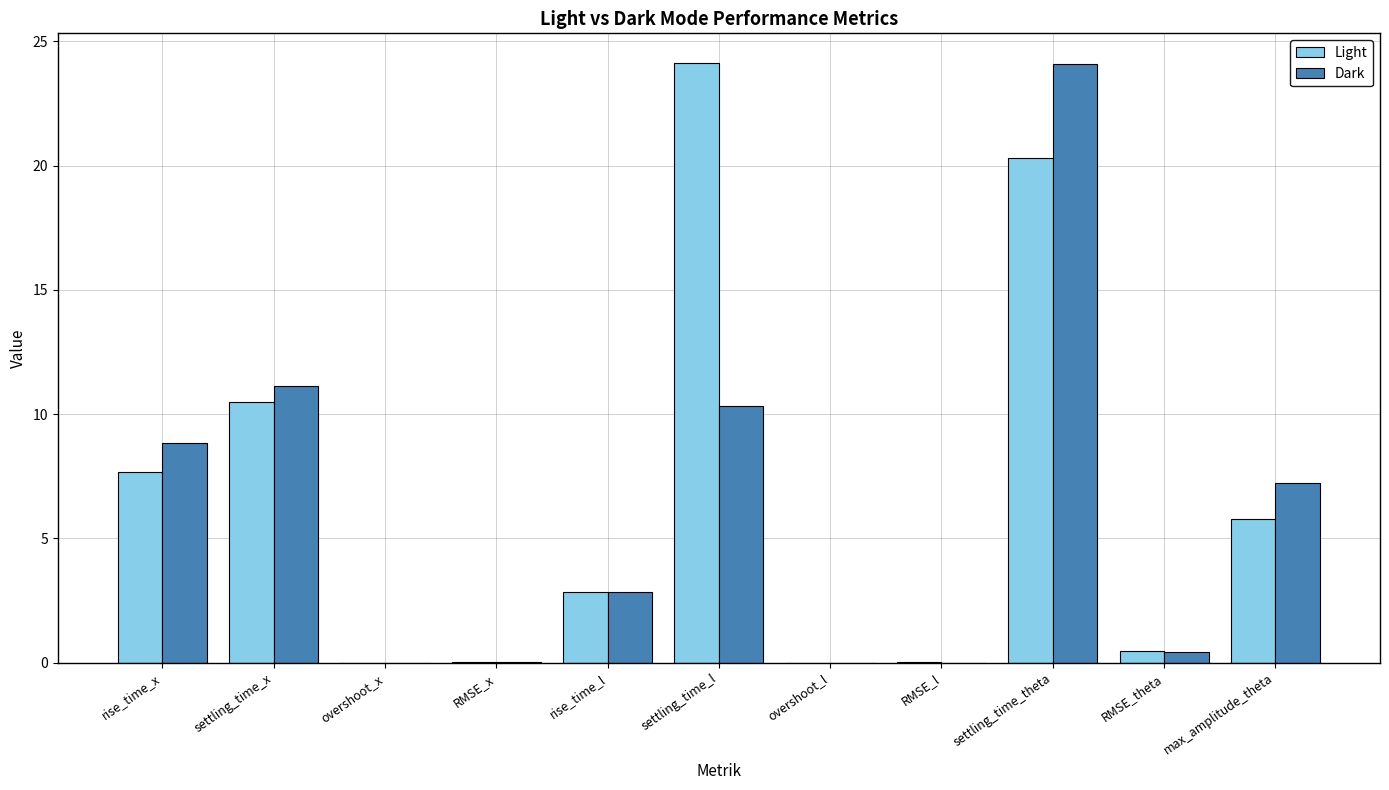

Which category has the highest value in the Light series?

settling_time_l